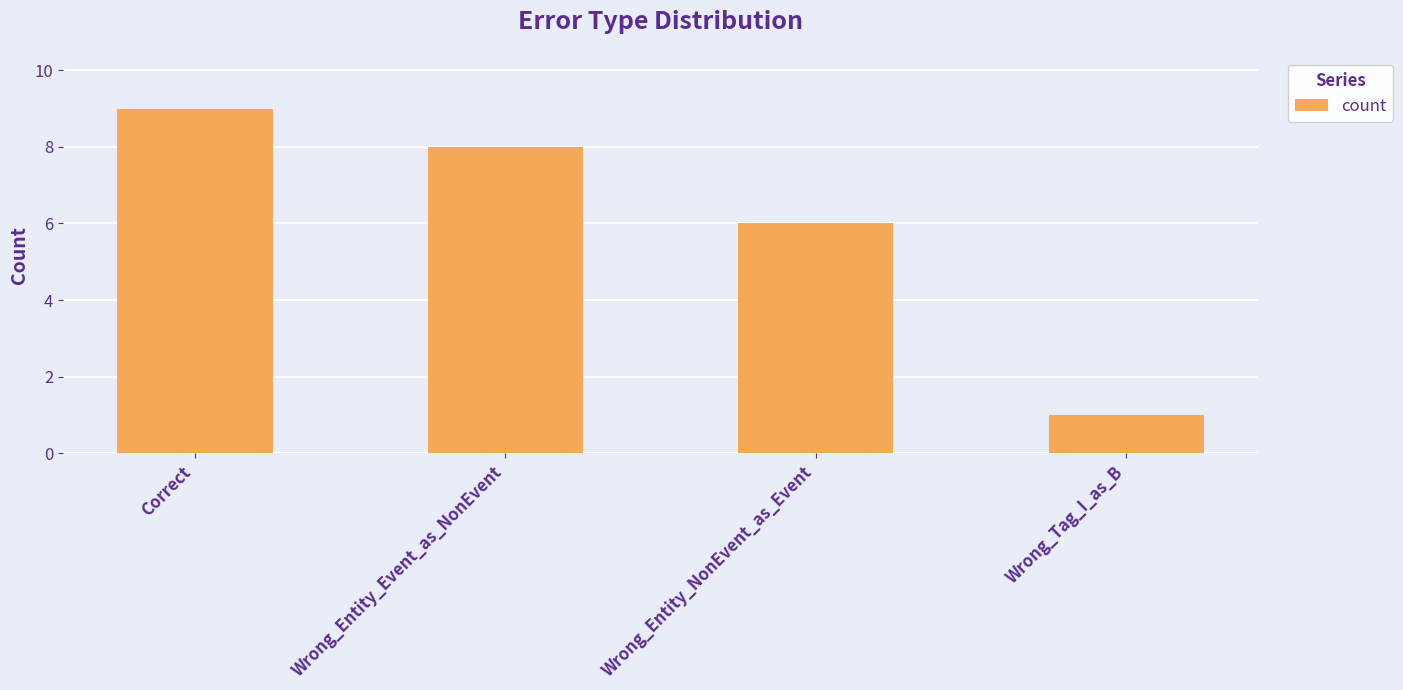

How many data points does each series have?

4